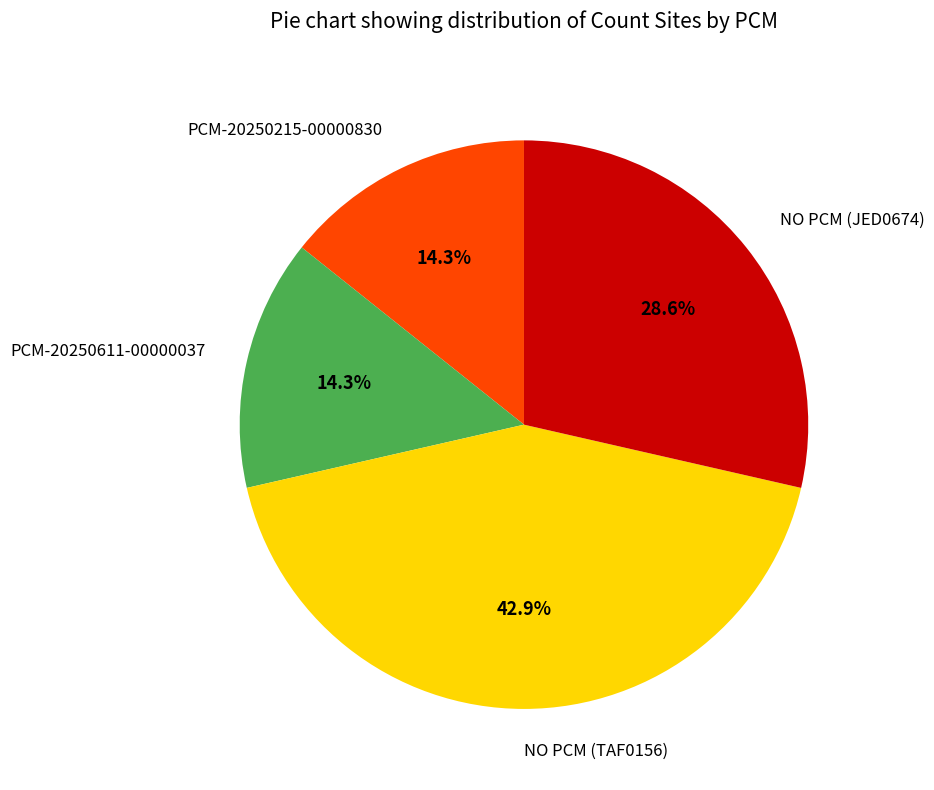

How many slices are in this pie chart?

4